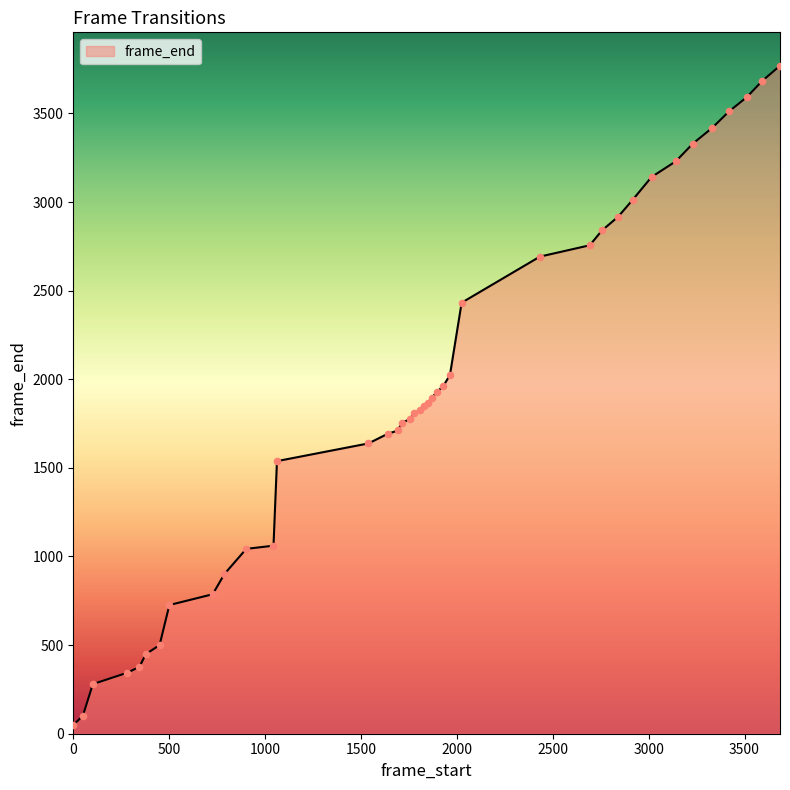

What is the maximum value shown in the chart?

3769